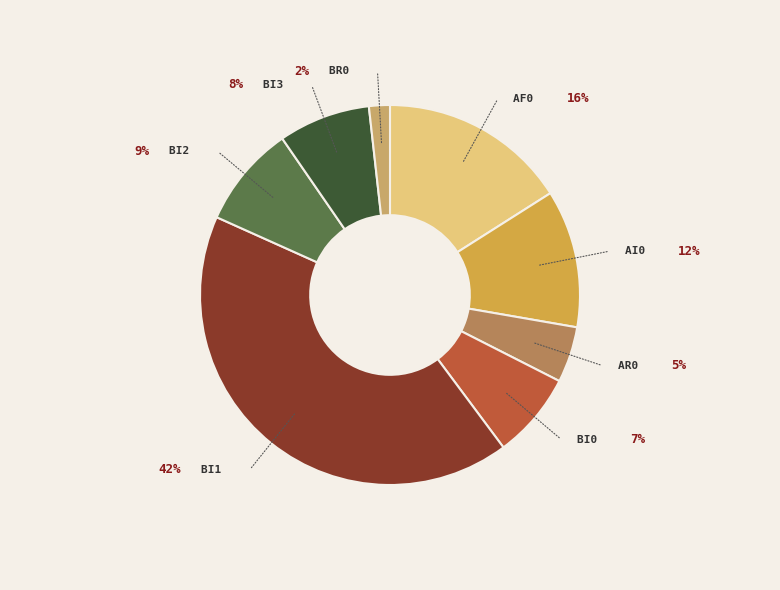

Which category has the biggest portion of the pie?

Bi1